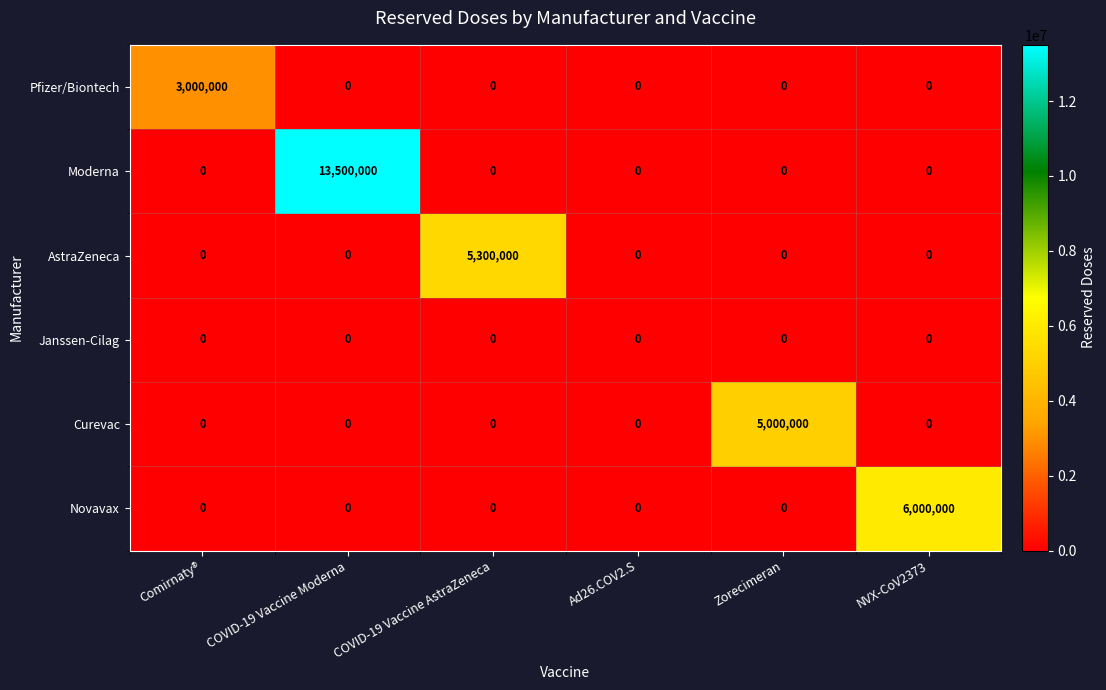

Is it true that Moderna equals -8699410 at Ad26.COV2.S?

False